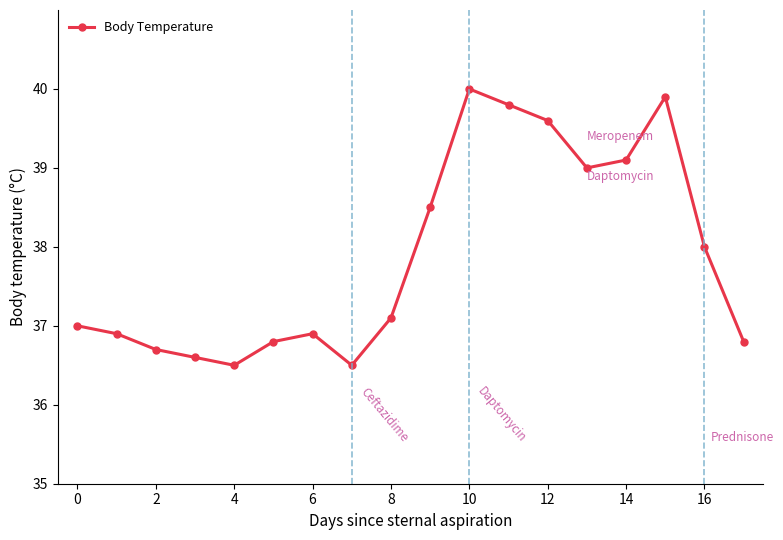

How many categories are shown in the chart?

18